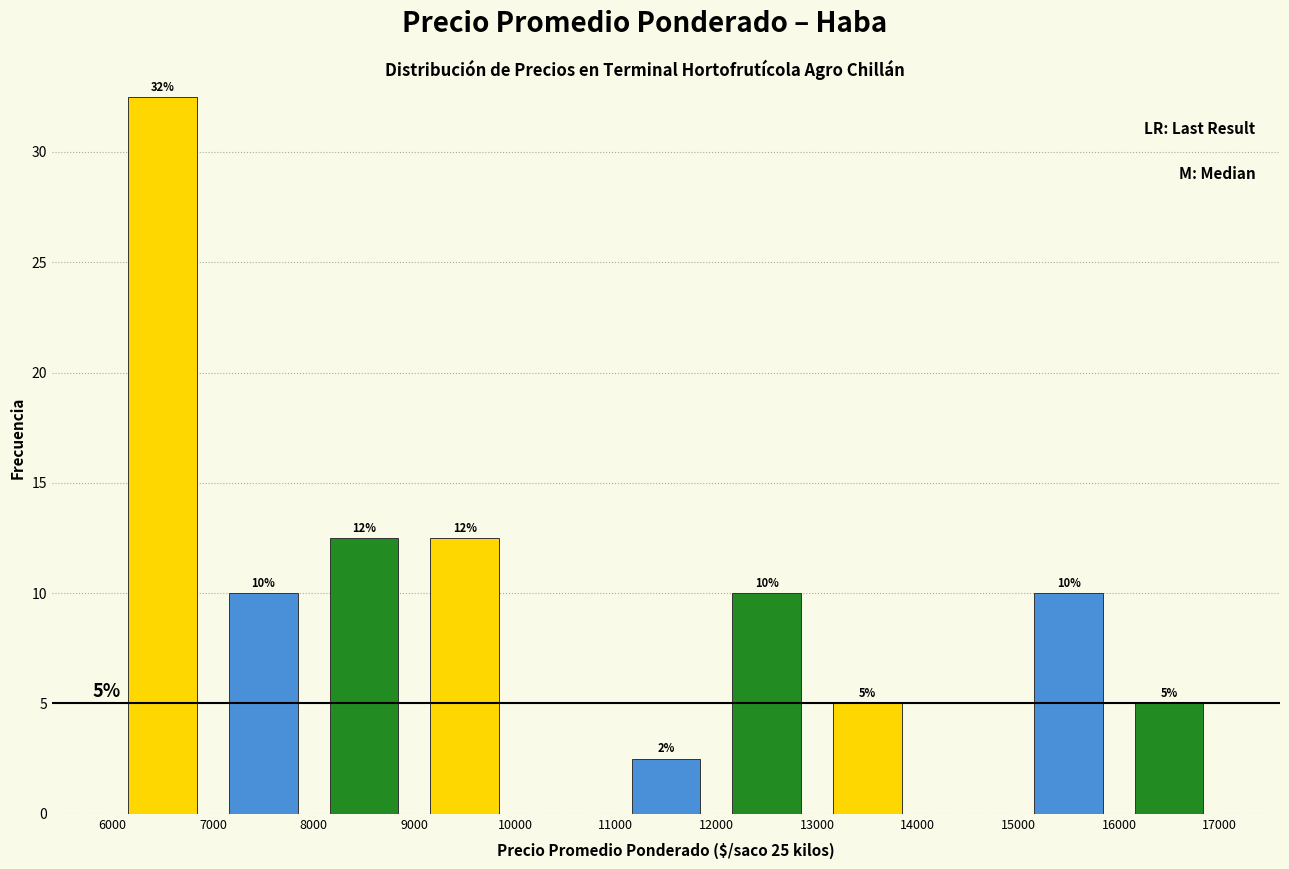

Which range on the x-axis has the tallest bar?

6000 to 7000